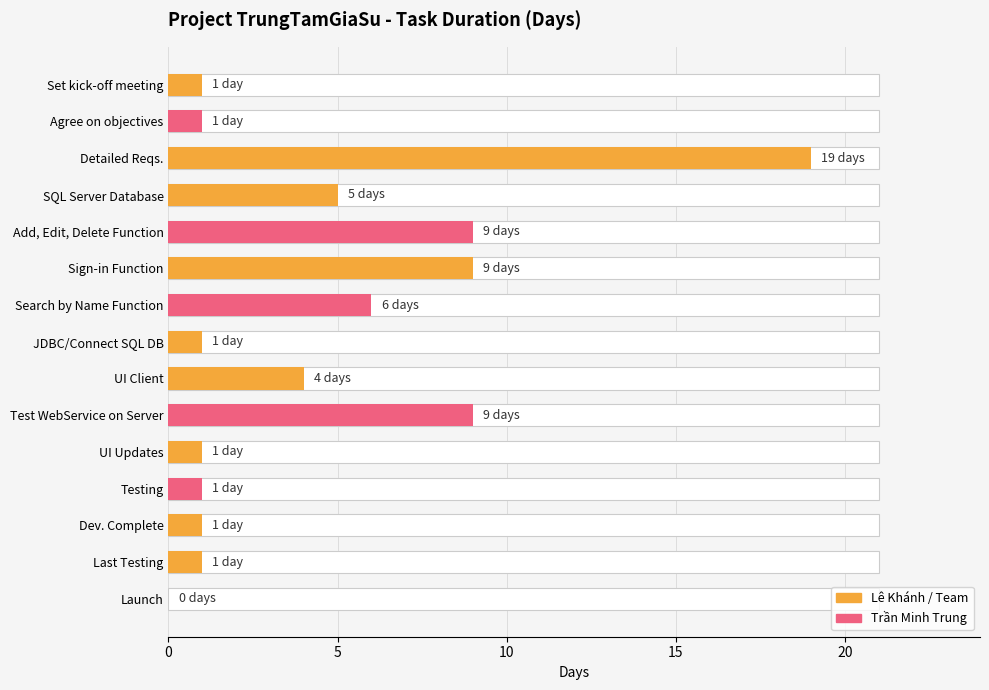

Is it true that the value at Launch is 0?

True